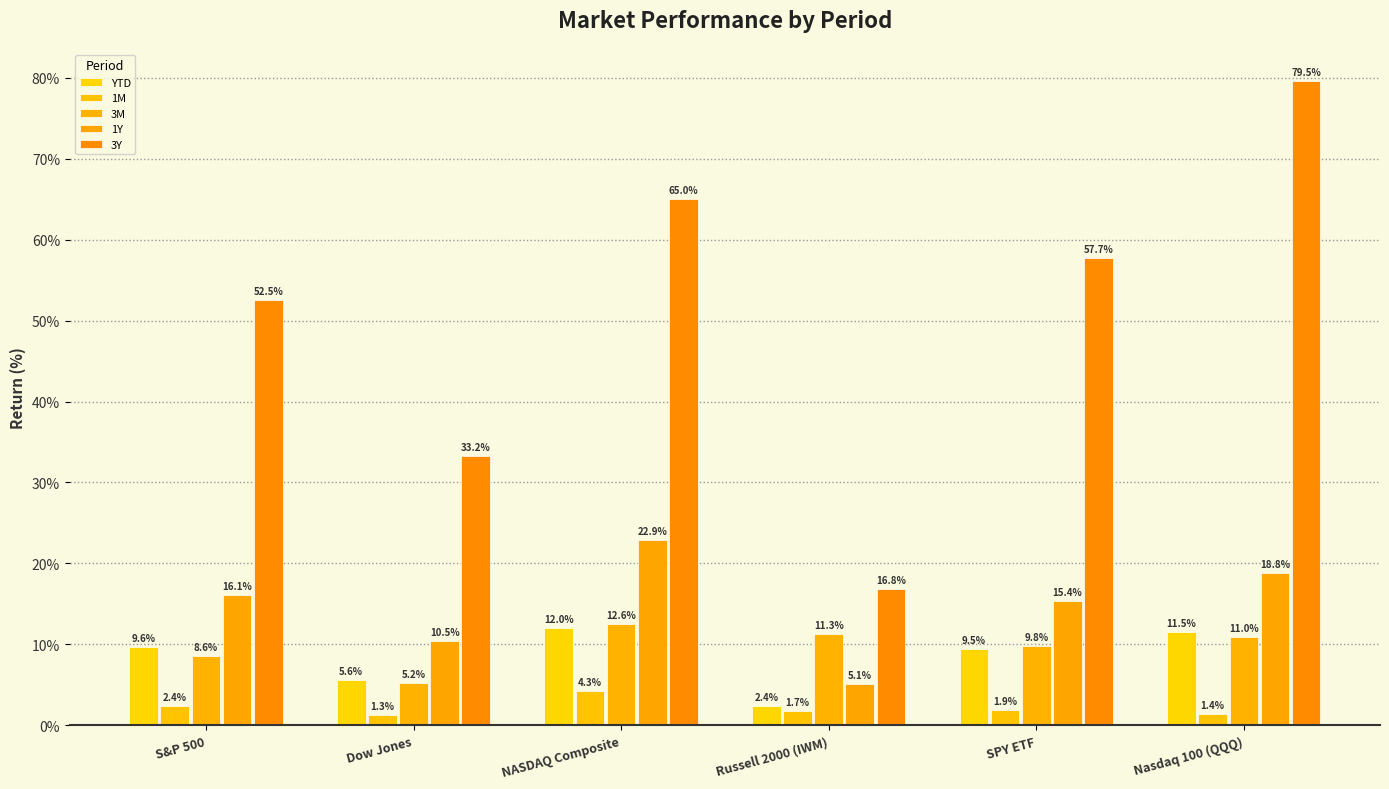

Where does the 3Y series first go above 57?

NASDAQ Composite